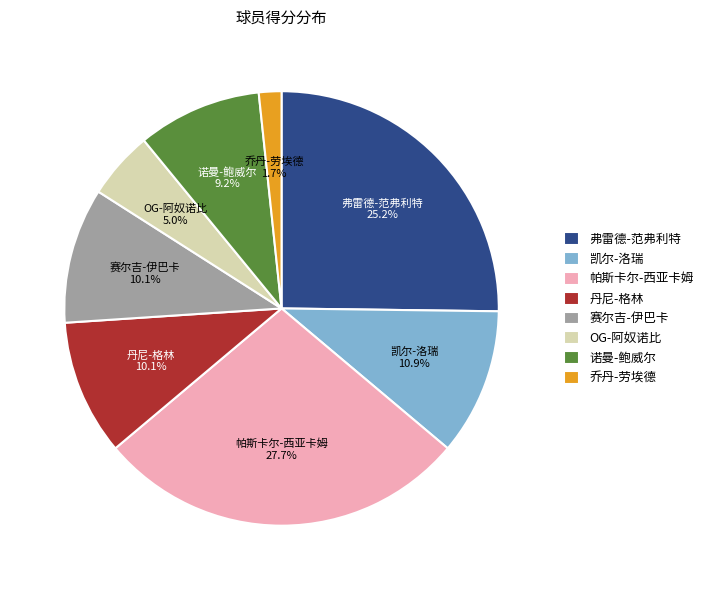

Is there a majority slice in this chart?

No